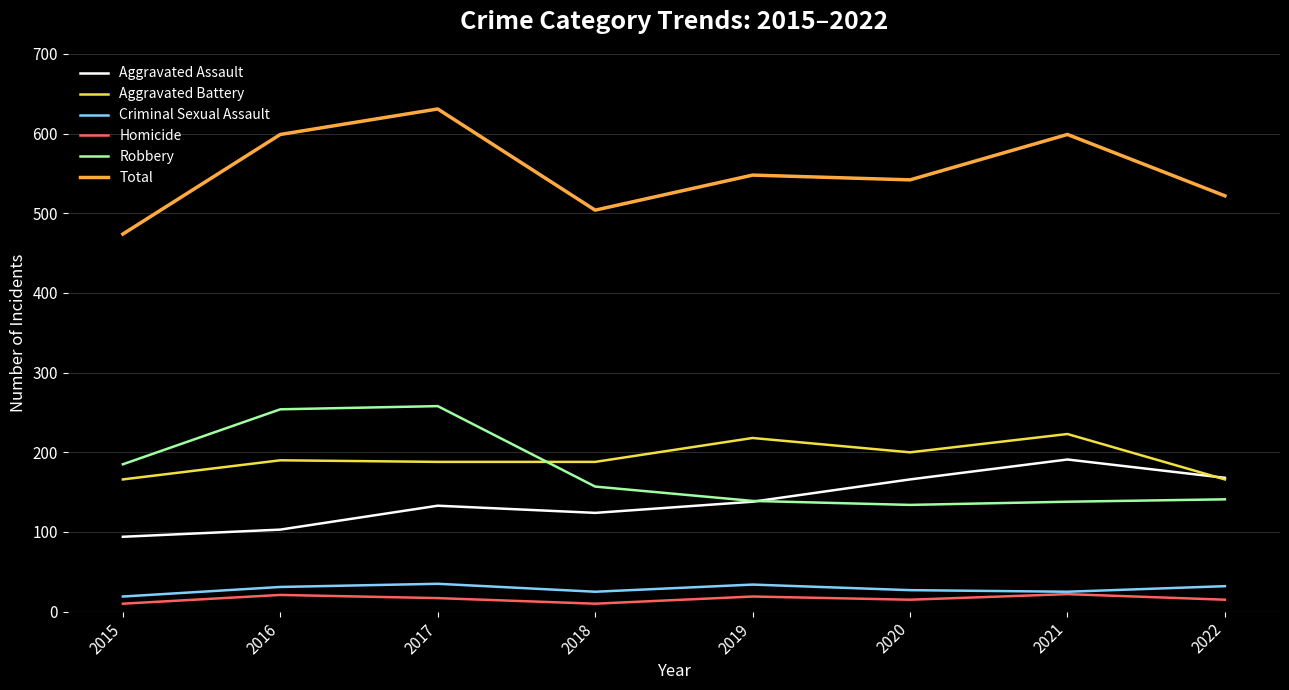

What is the maximum value shown in the chart?

631